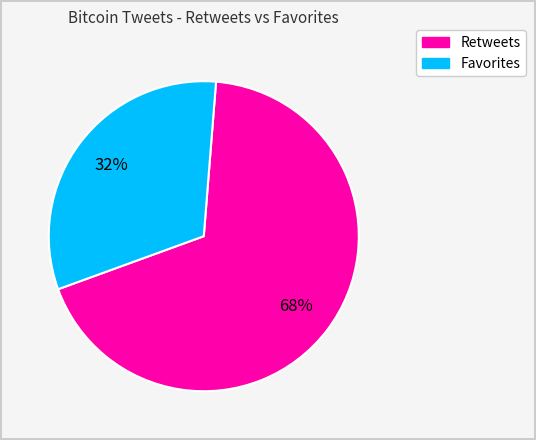

Does any single category account for the majority?

Yes